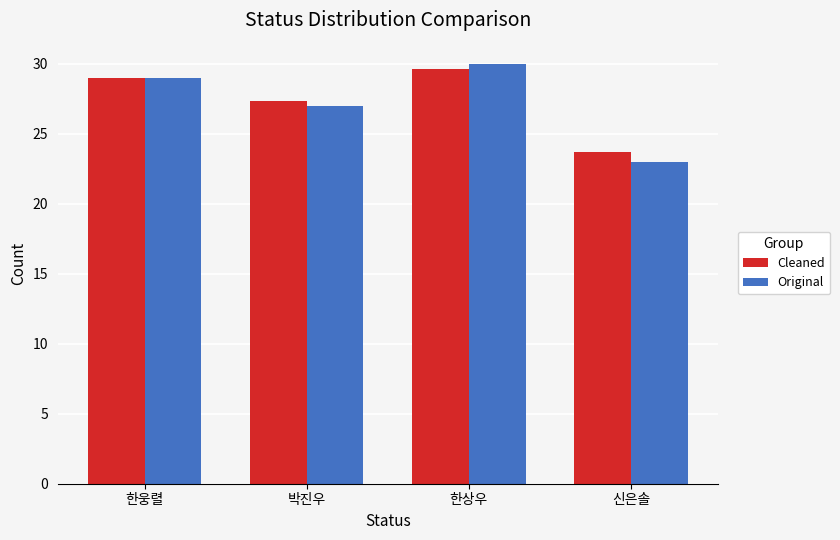

What is the difference between the Original values at 한상우 and 박진우?

3.0